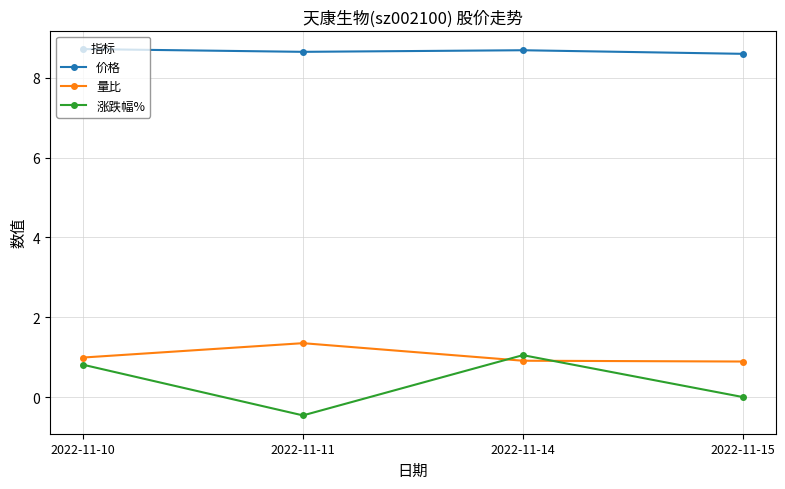

After their last crossing, which series has the higher values: 涨跌幅% or 量比?

量比